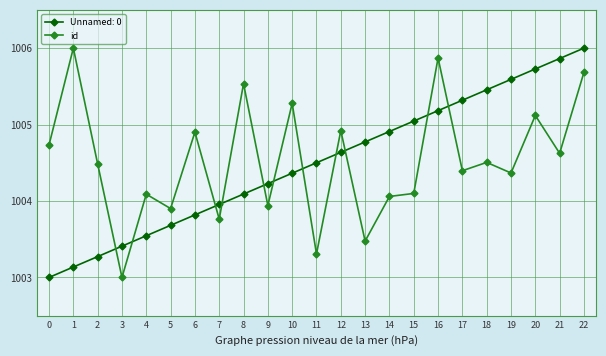

What is the value of the id point at the 19th from the left?

1004.5